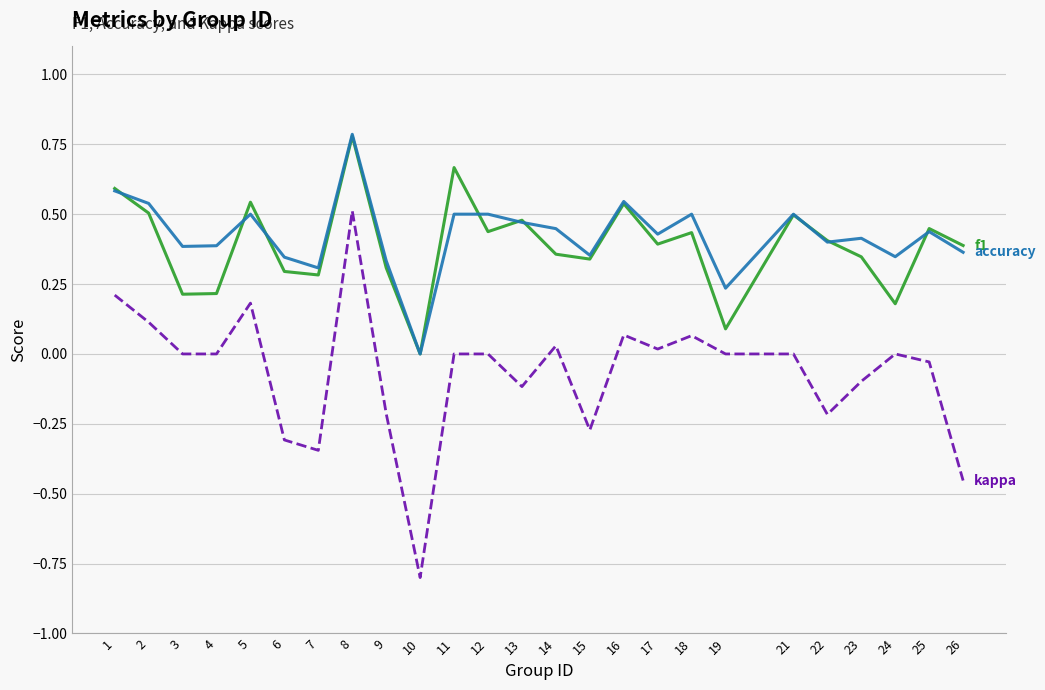

What is the maximum value shown in the chart?

0.8